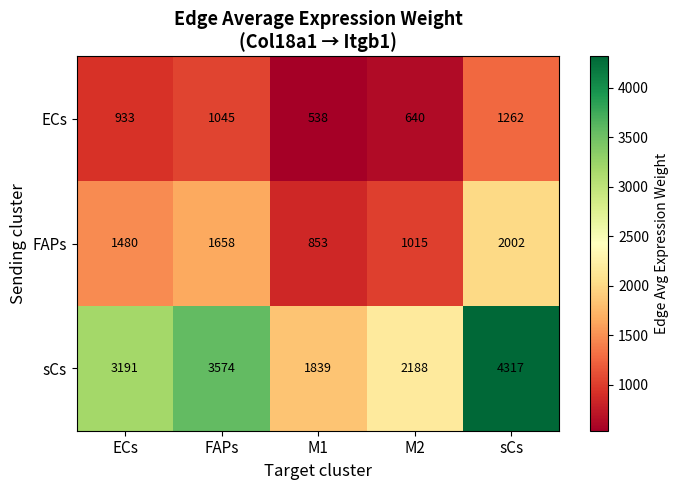

Rank the series by their maximum value, from highest to lowest.

sCs, FAPs, ECs